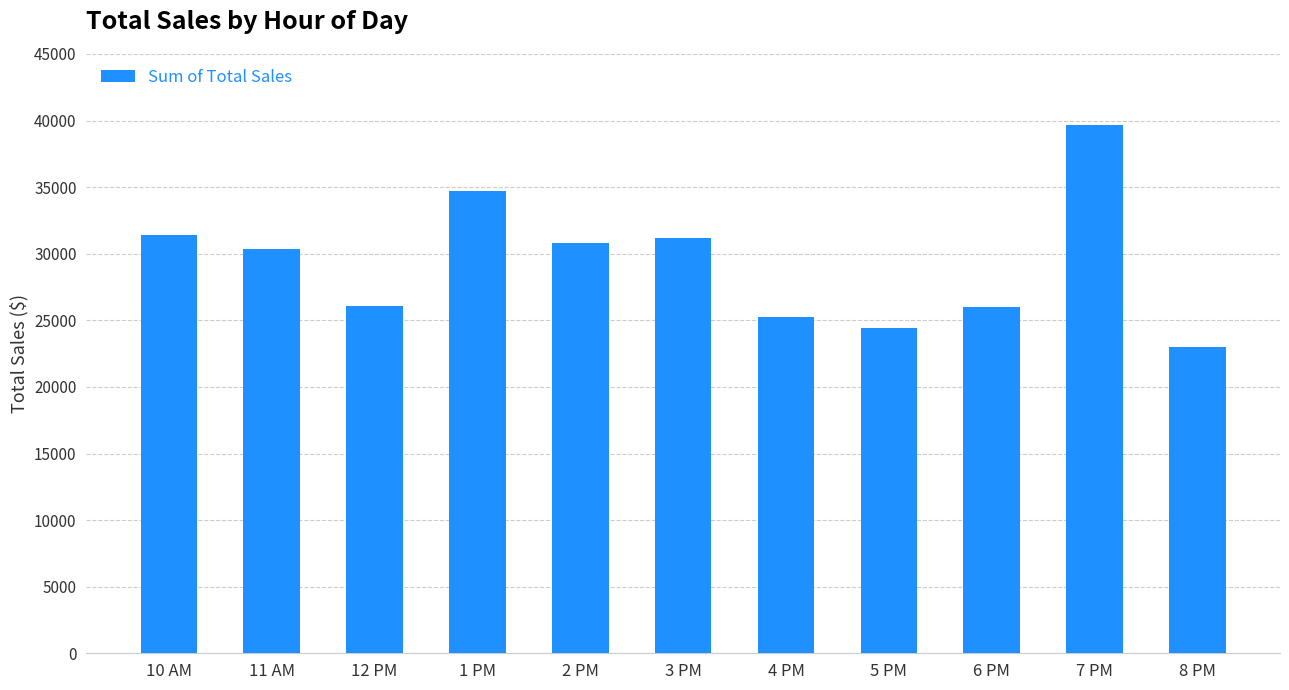

What value does the data have at 3 PM?

31179.5